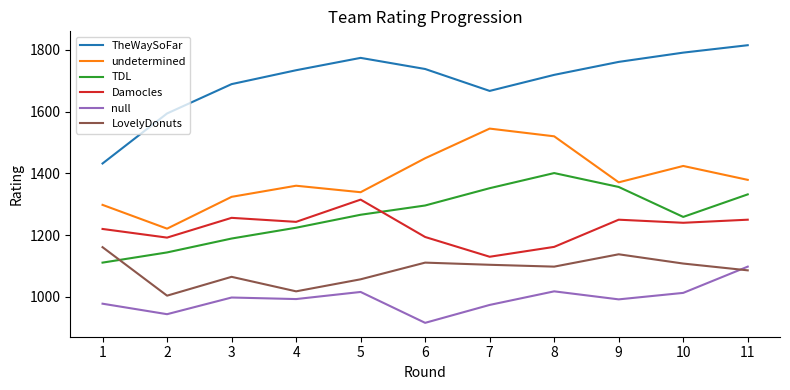

How many distinct data groups are displayed?

6